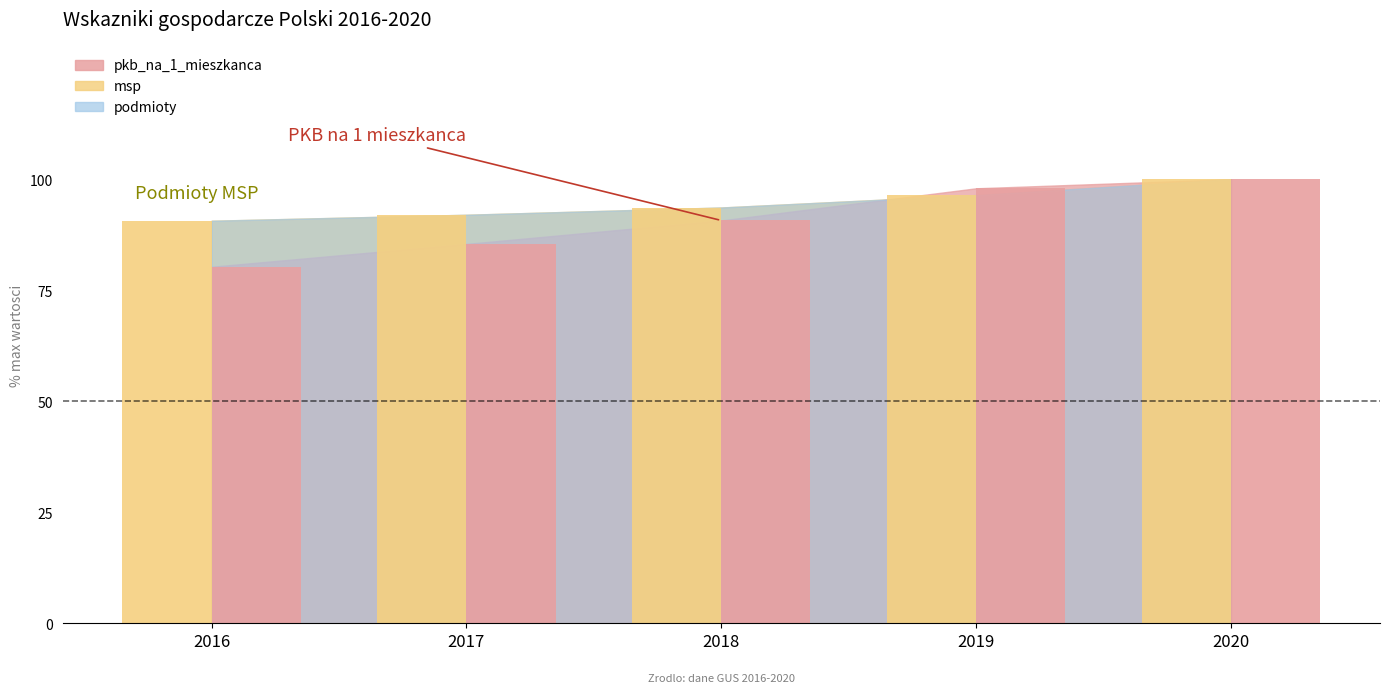

What is the greatest value displayed?

100.0